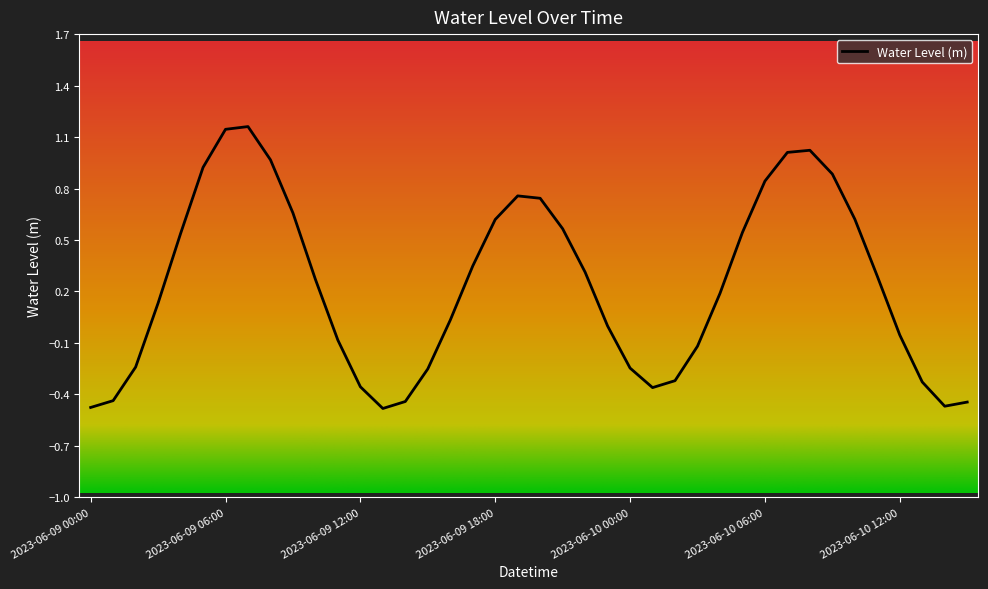

What is the difference between the maximum and minimum values?

1.6